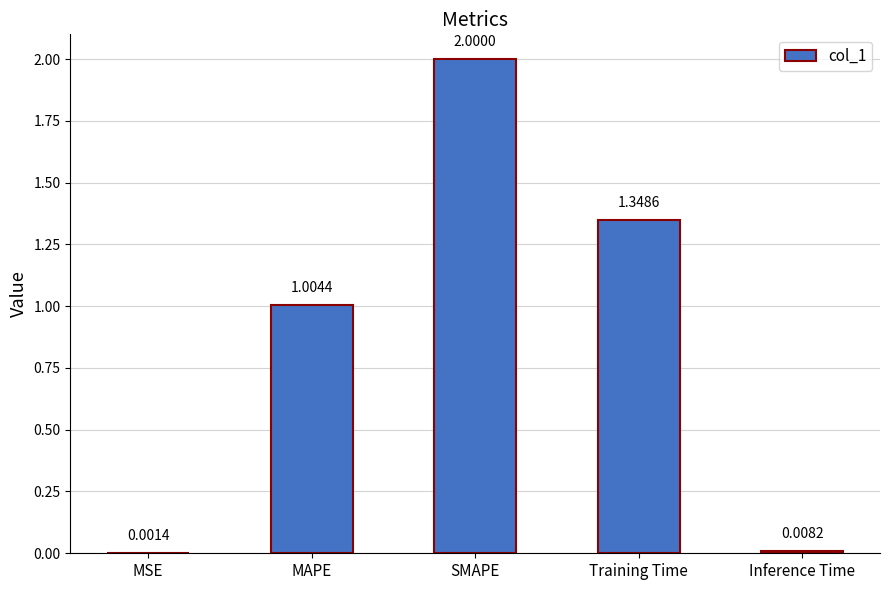

What is the average value?

0.9